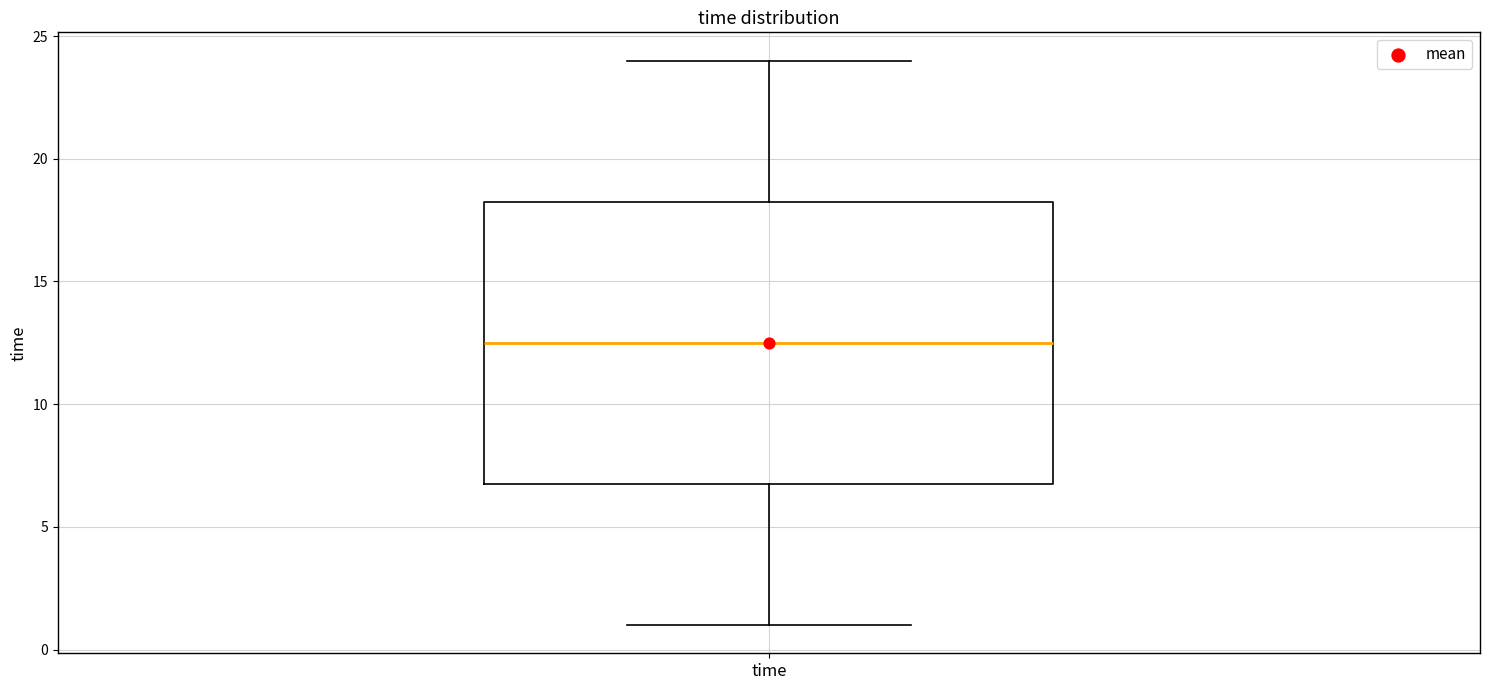

Where is the lower edge of the box for time on the y-axis? The values are not printed on the chart, so give them approximately, as read against the axis.

7.0